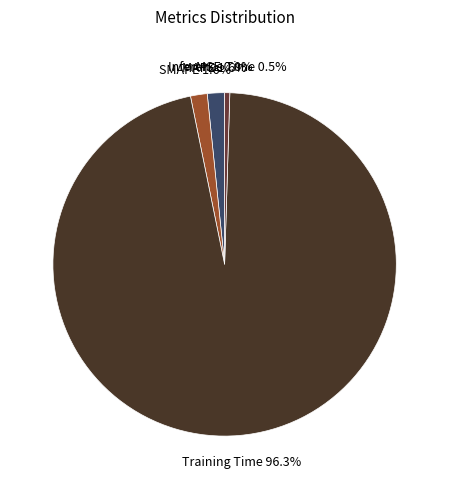

True or false: SMAPE accounts for 2% of the total.

True